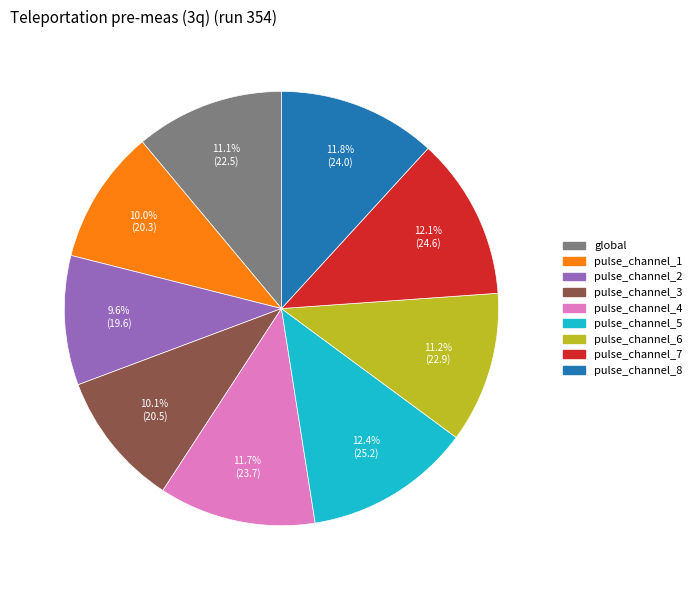

What is the ratio of the value at pulse_channel_2 to the value at pulse_channel_8?

0.8